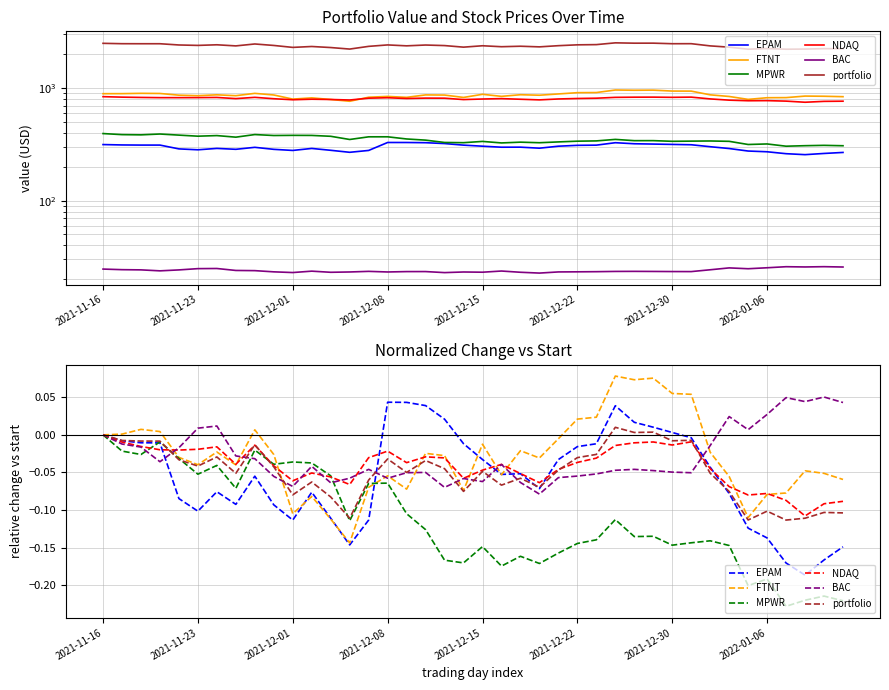

True or false: EPAM has more than 2 points higher than both neighbors.

True